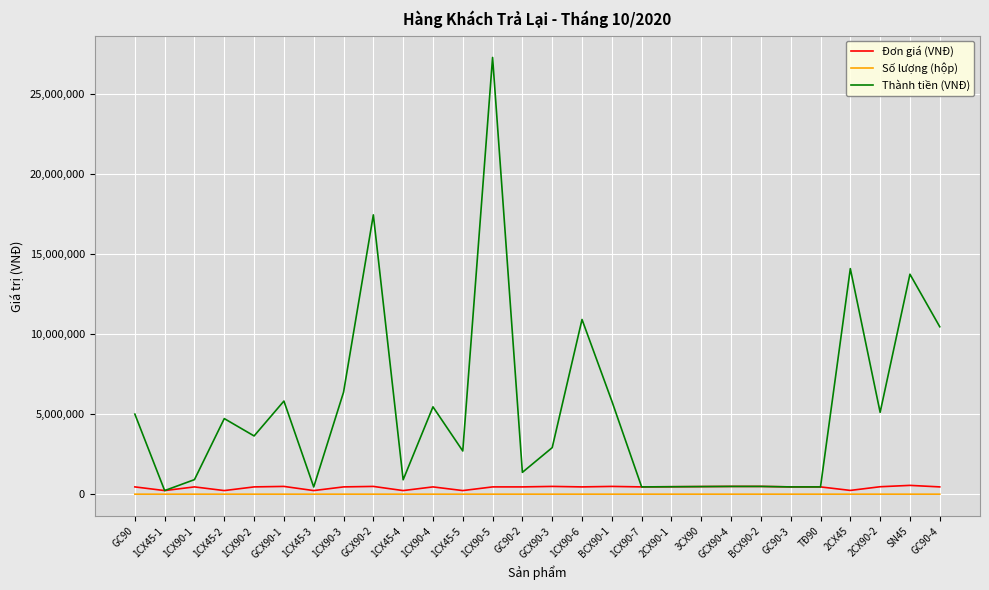

Which series changed the most between GCX90-2 and 2CX90-2?

Thành tiền (VNĐ)